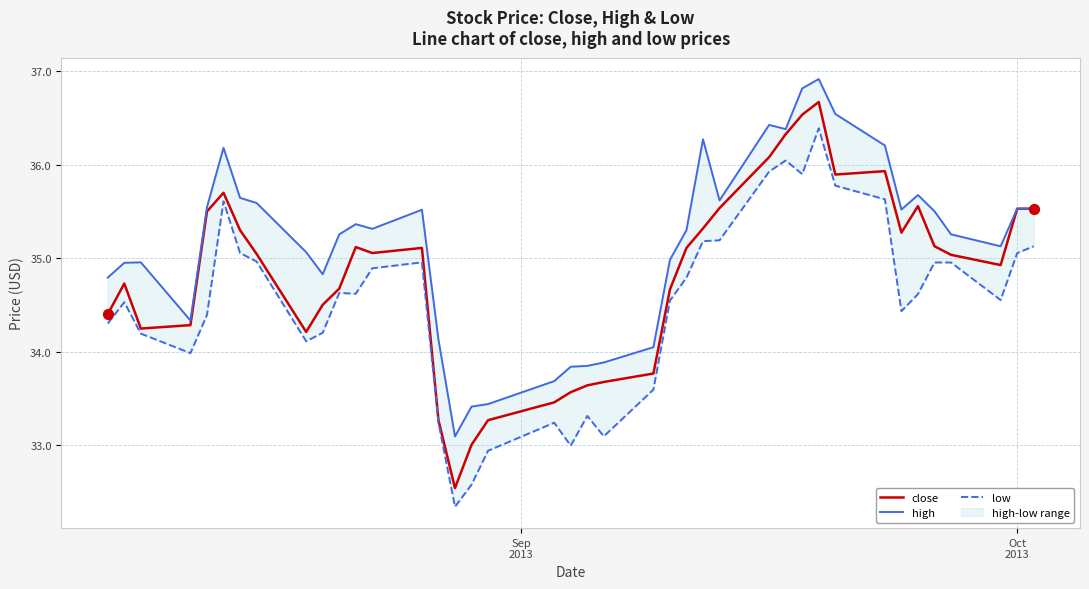

What is the minimum value for close?

32.5